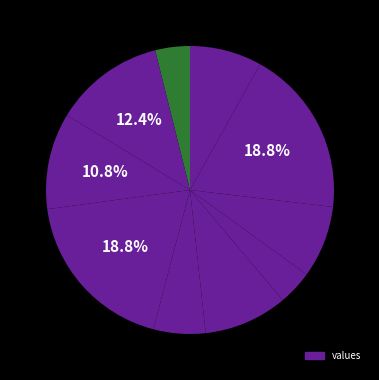

Count the number of slices in the pie.

10